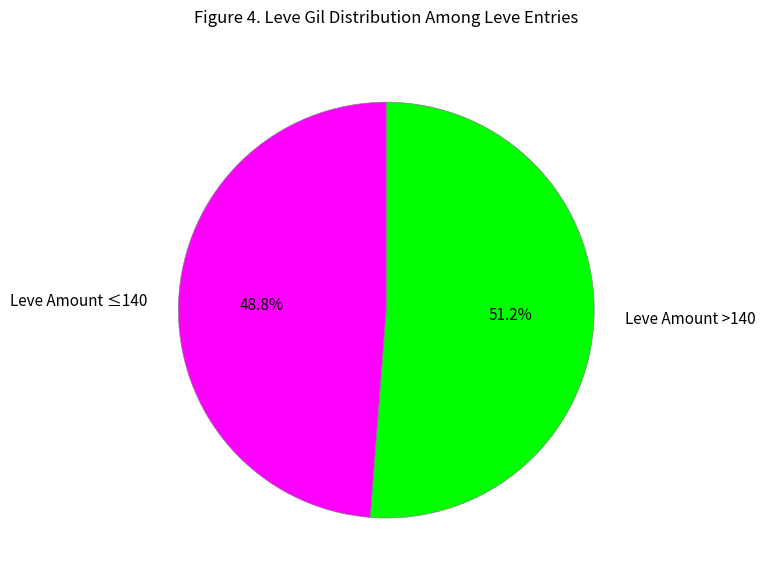

Rank the categories by value from lowest to highest.

Leve Amount ≤140, Leve Amount >140